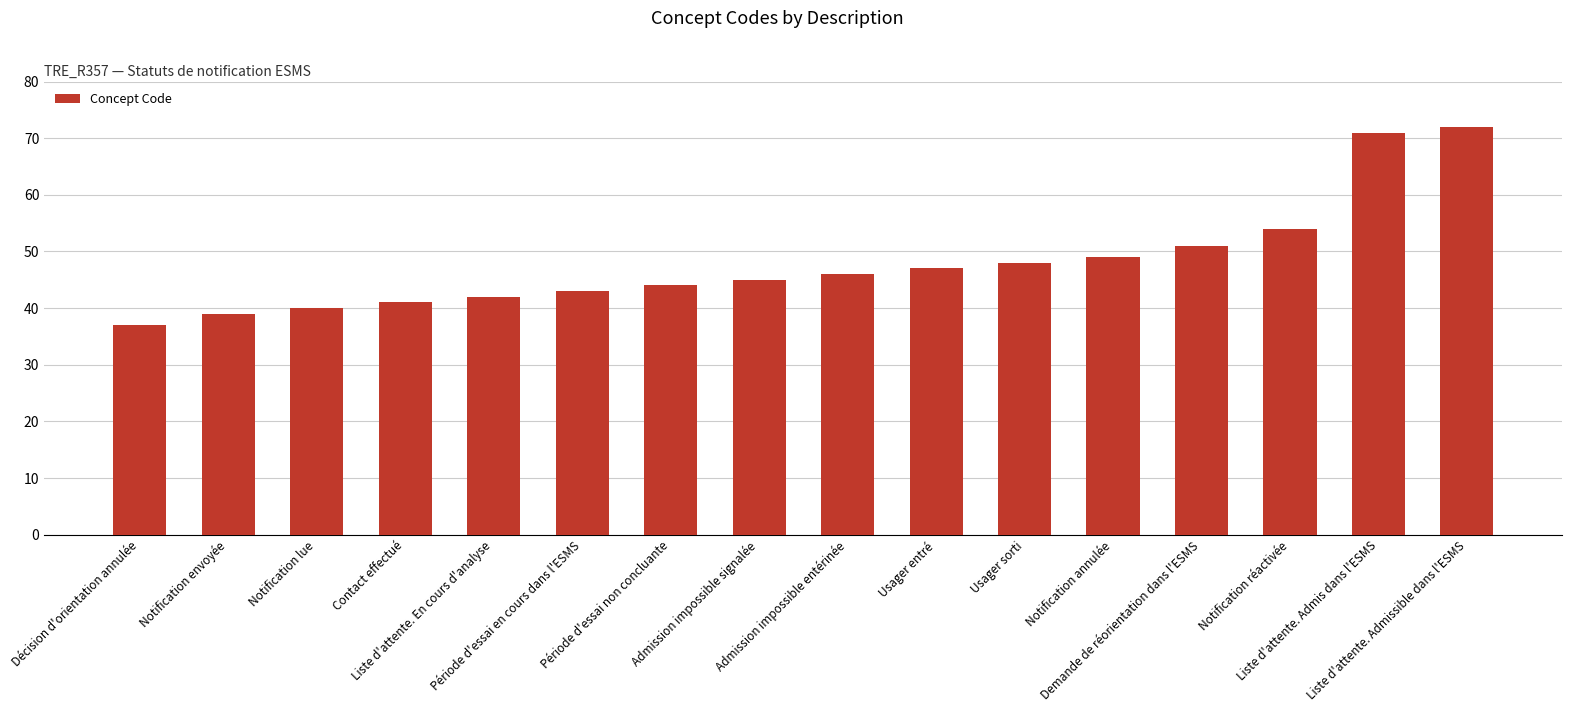

What is the ratio of the value at Liste d'attente. En cours d'analyse to the value at Contact effectué?

1.0